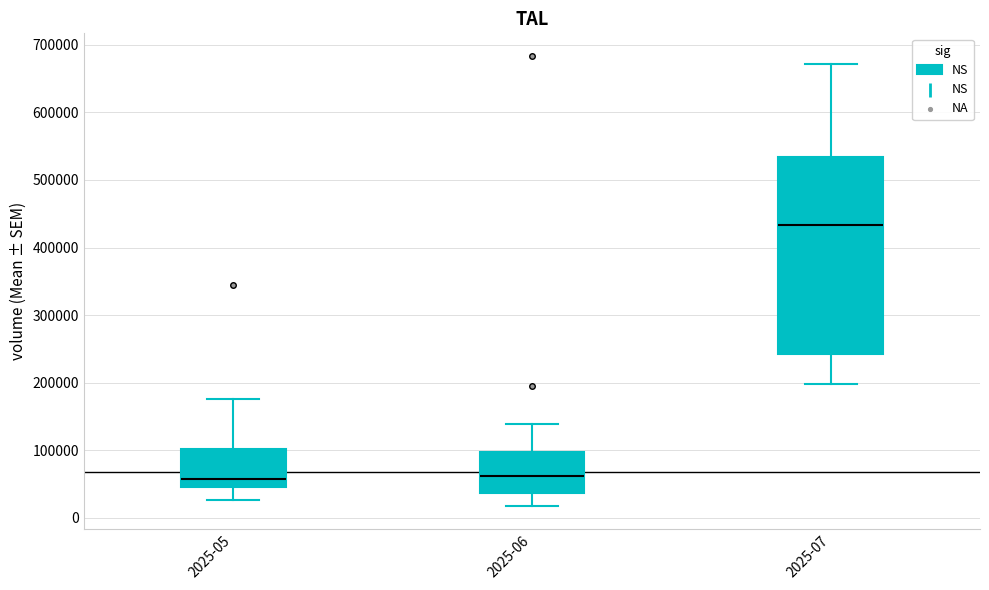

Reading left to right, read every box against the y-axis: the position of its median line, the range the box covers, and the ends of its whiskers. The values are not printed on the chart, so give them approximately, as read against the axis.

2025-05: median 60000, box 50000 to 100000, whiskers 30000 to 180000
2025-06: median 60000, box 40000 to 100000, whiskers 20000 to 140000
2025-07: median 430000, box 240000 to 530000, whiskers 200000 to 670000